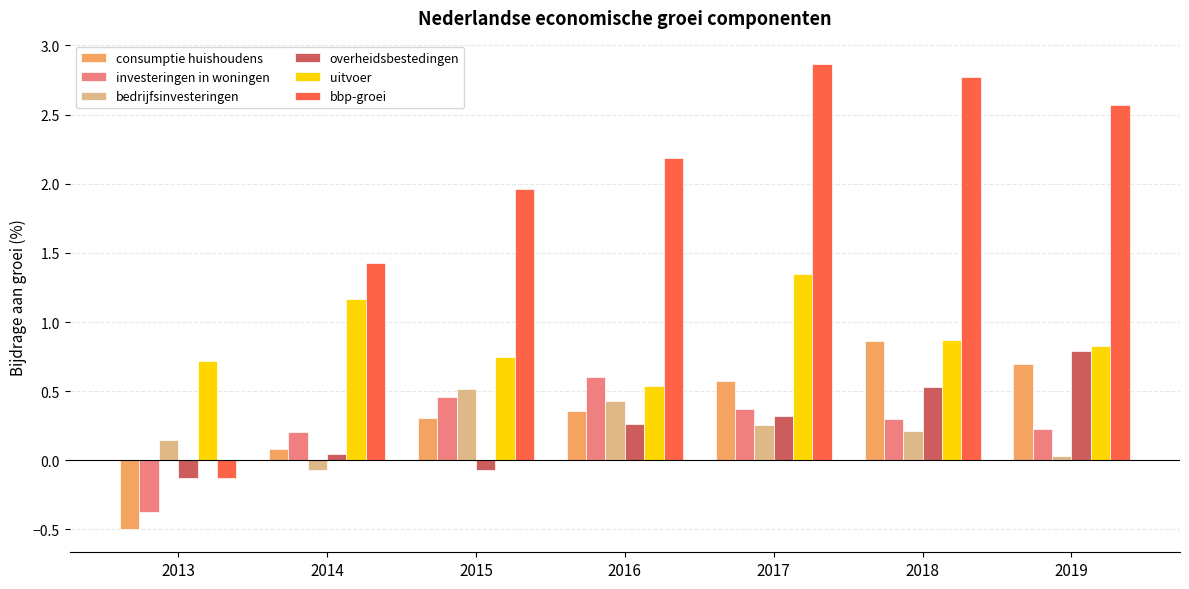

How many uitvoer values are between 0 and 1?

5